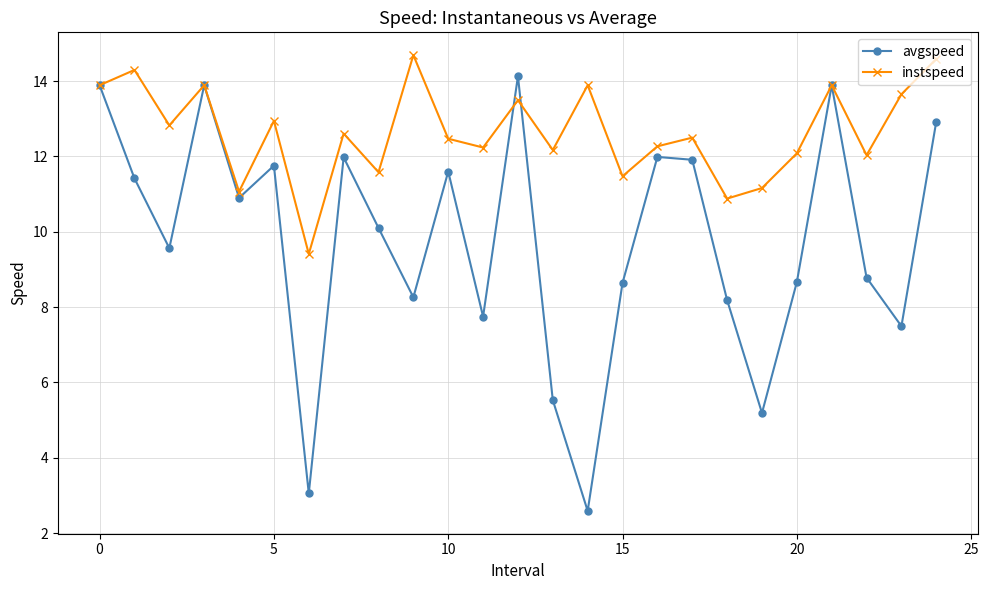

What is the minimum value shown in the chart?

2.6